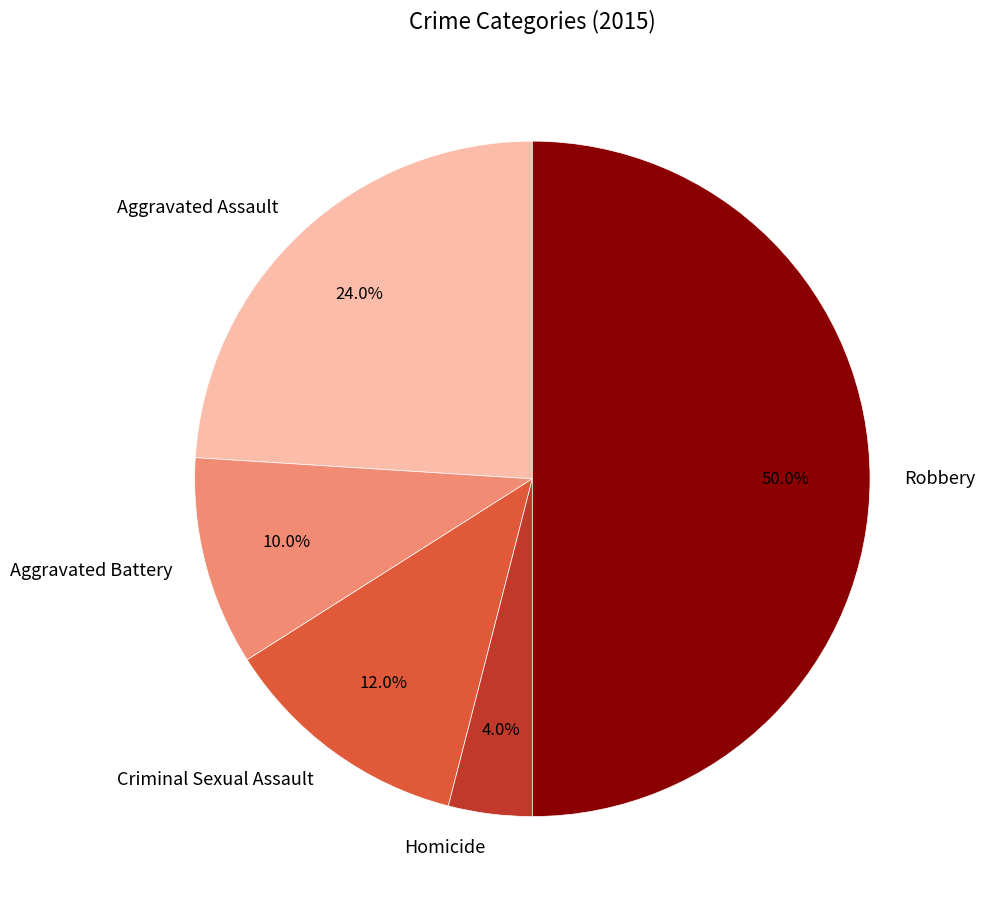

Rank the categories by value from lowest to highest.

Homicide, Aggravated Battery, Criminal Sexual Assault, Aggravated Assault, Robbery